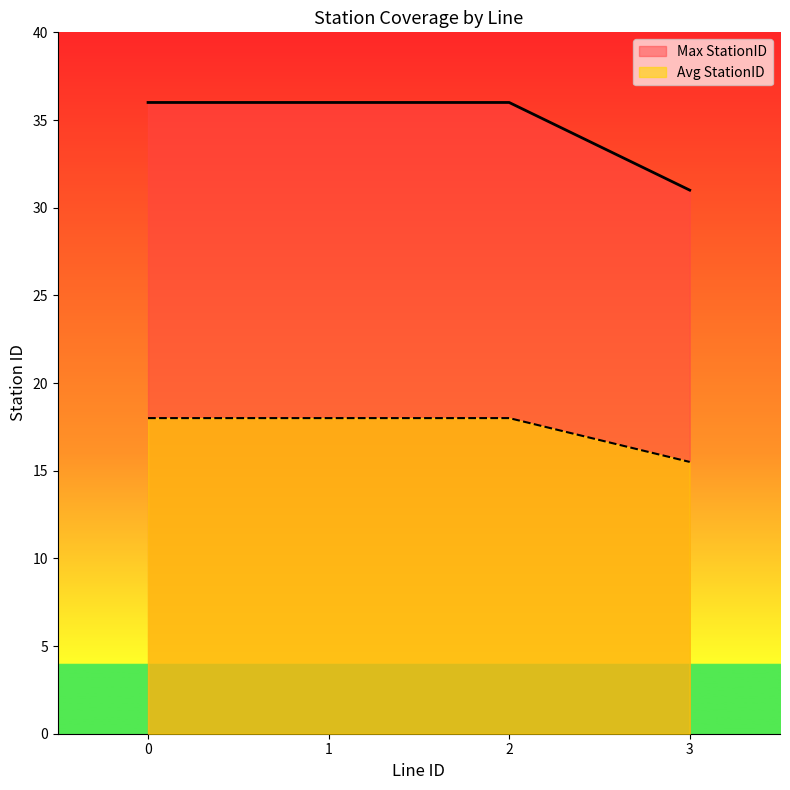

At 8, list the series in order from largest to smallest.

Max Stations, Avg StationID